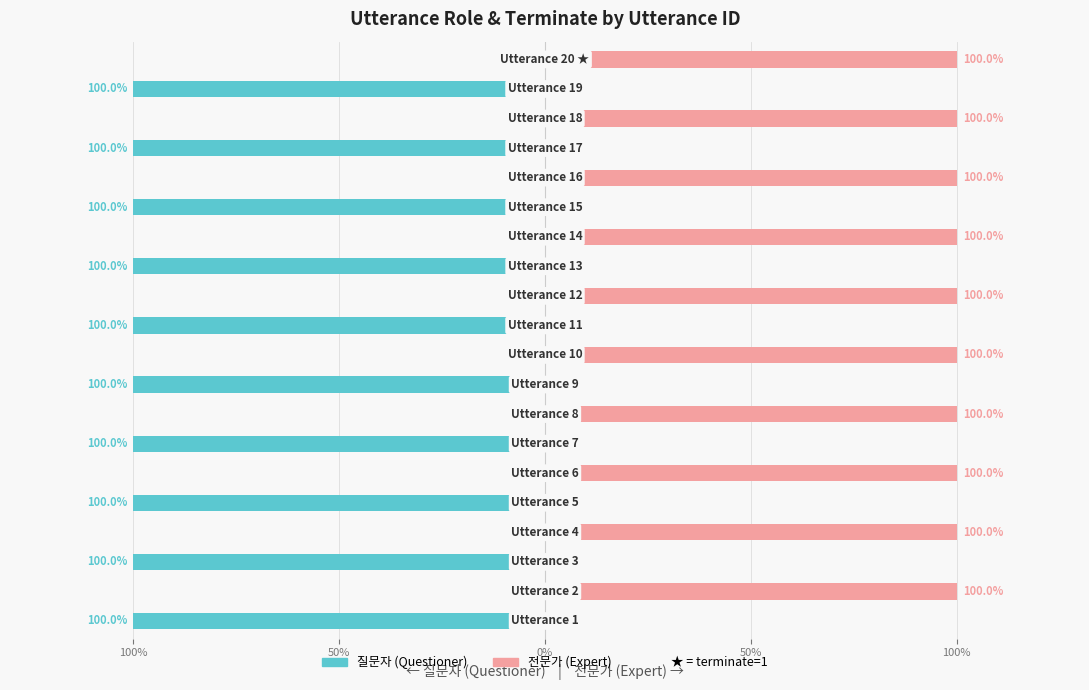

Which has a higher value, 19 or 17?

19